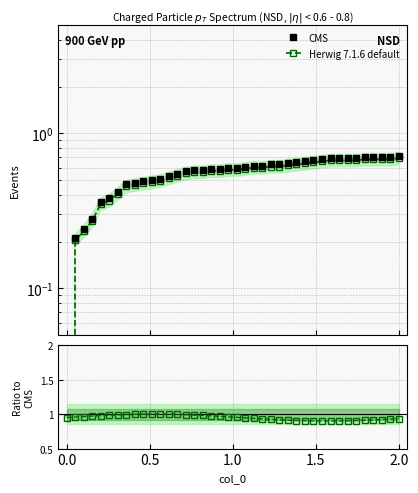

Does the chart display data point markers on the line(s)?

Yes